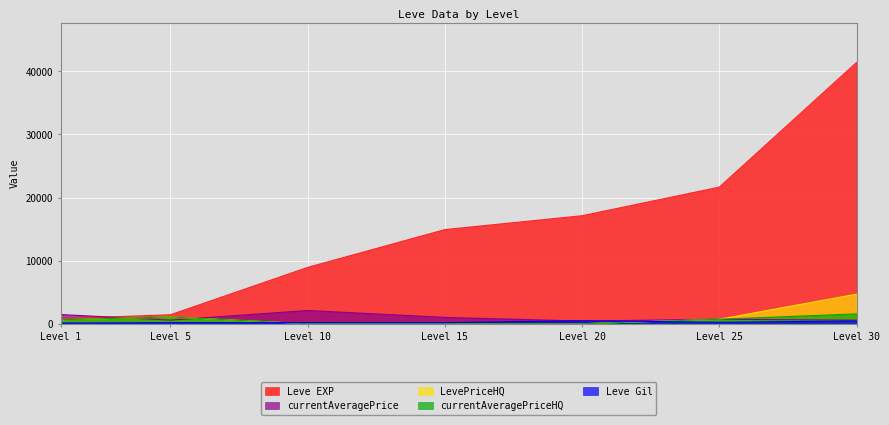

How many lines are shown in the chart?

5